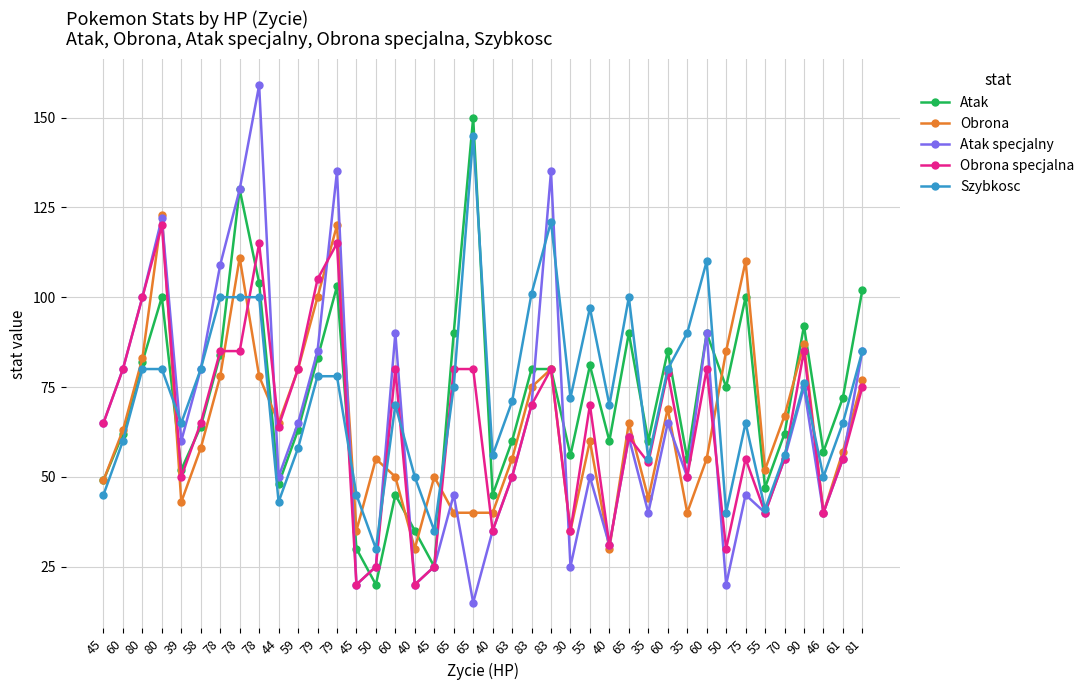

What are all the series names shown in the legend?

Atak, Obrona, Atak specjalny, Obrona specjalna, Szybkosc